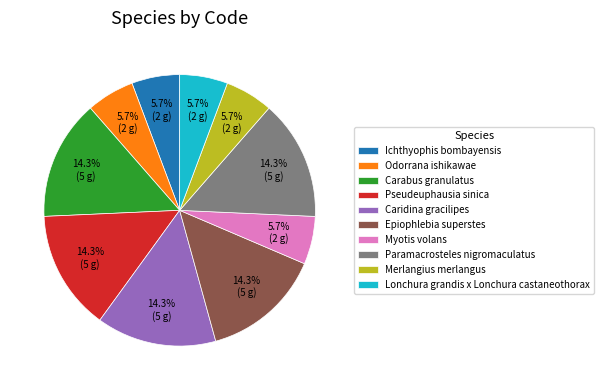

To the nearest percent, what is the difference between the largest and smallest slice percentages?

9%